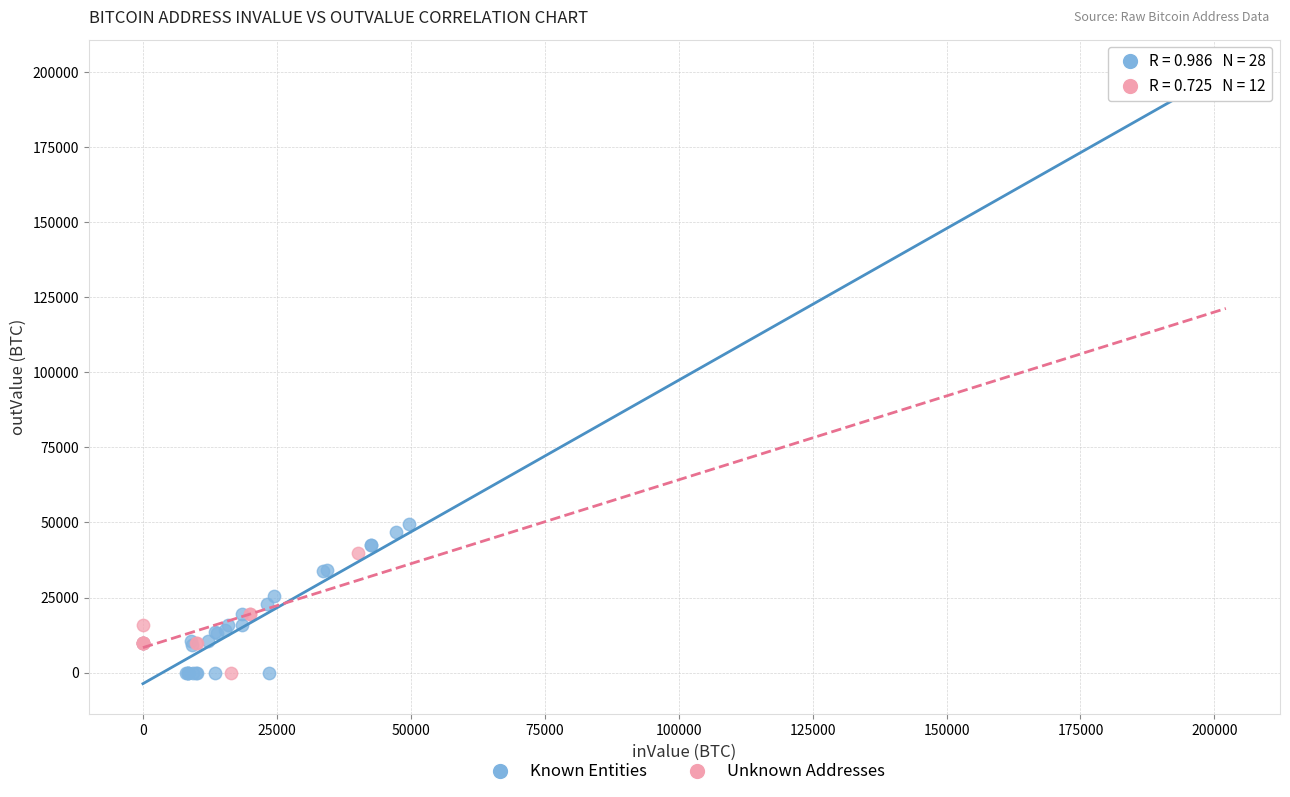

Which series has the largest Y range (max minus min)?

Known Entities